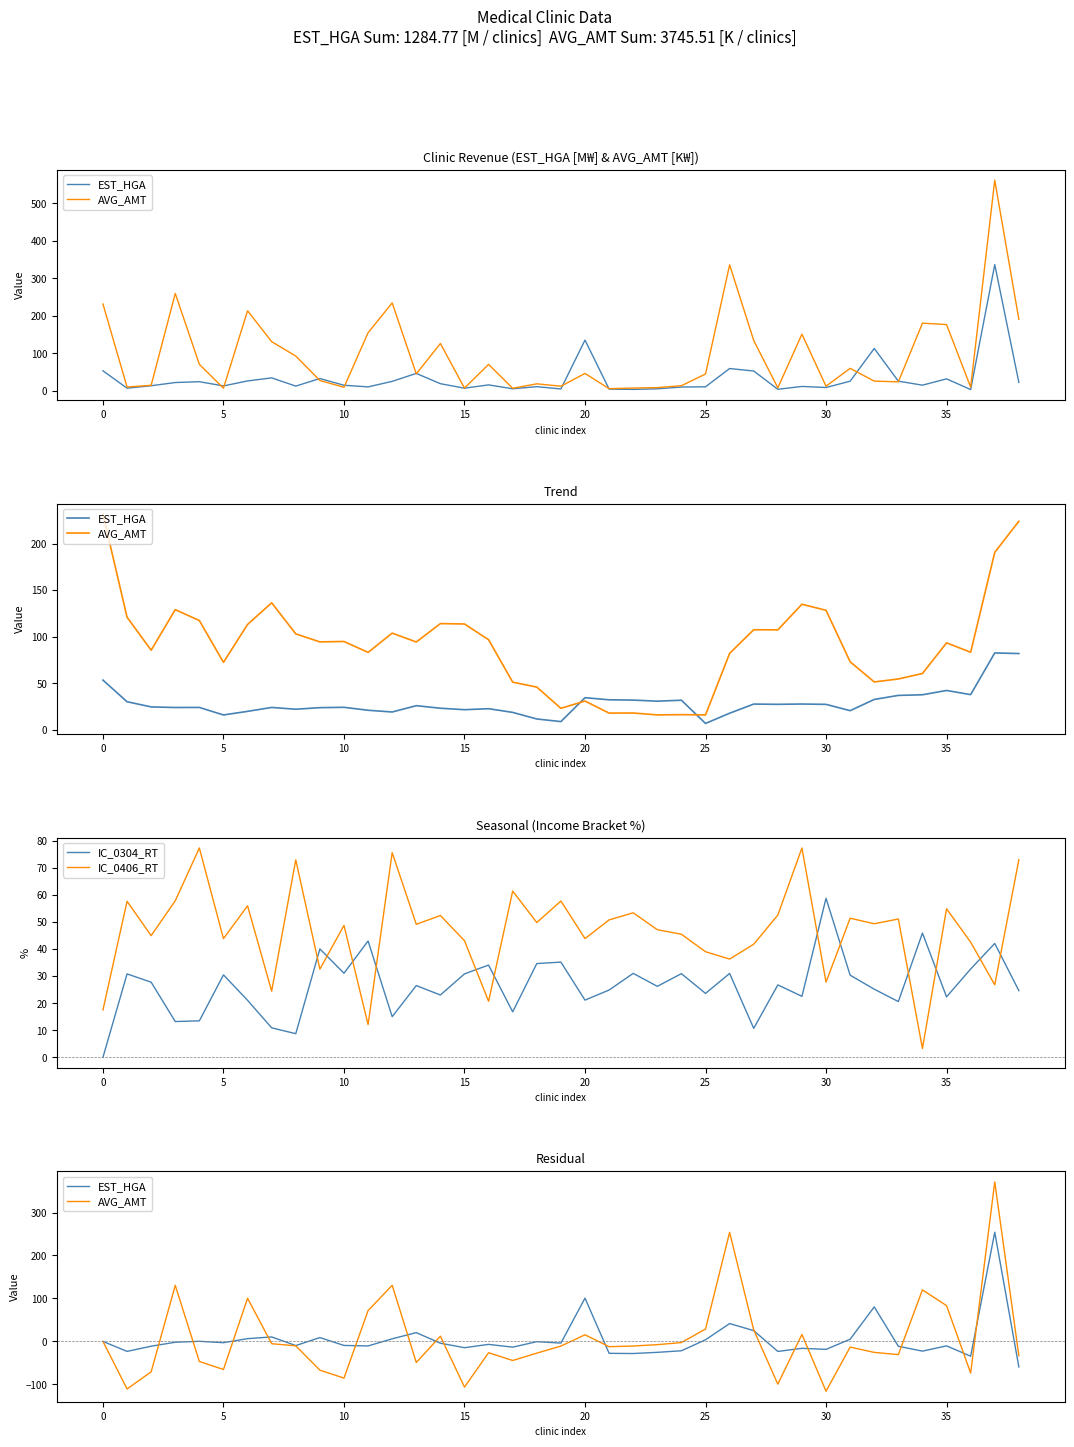

At how many categories does at least one series exceed 78?

9